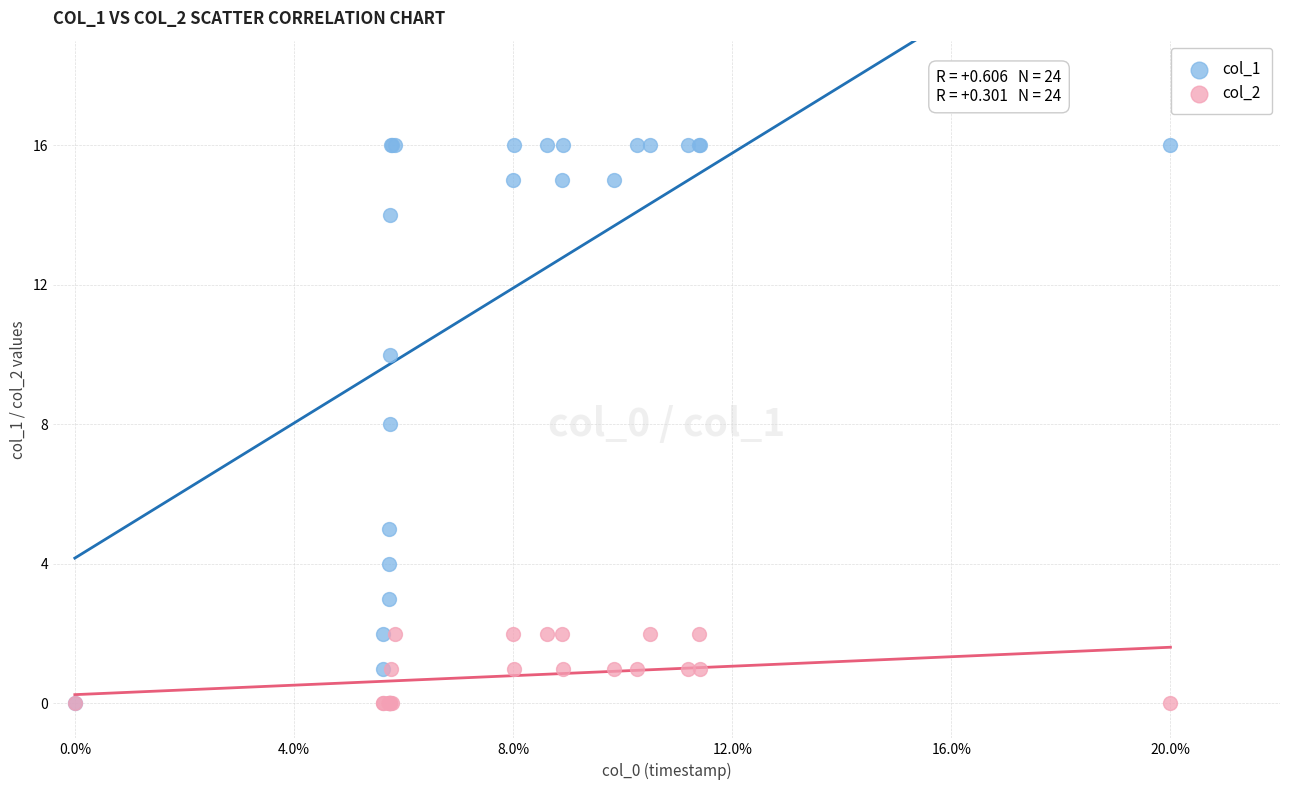

What are all the series names shown in the legend?

col_1, col_2